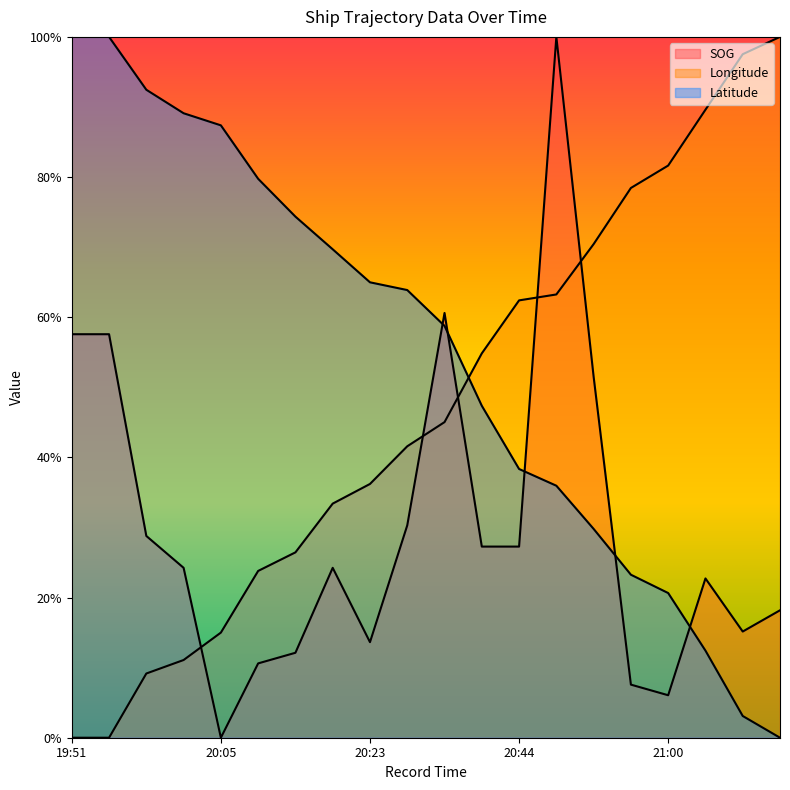

What is the label of the 10th point from the left?

20:26